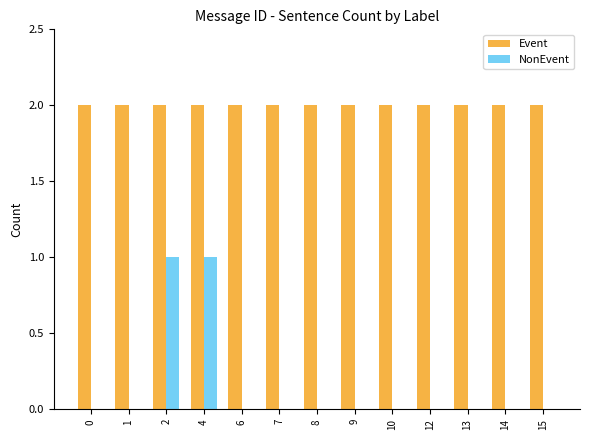

Reading left to right, transcribe all the data shown in this chart.

Event: 0=2	1=2	2=2	4=2	6=2	7=2	8=2	9=2	10=2	12=2	13=2	14=2	15=2
NonEvent: 0=0	1=0	2=1	4=1	6=0	7=0	8=0	9=0	10=0	12=0	13=0	14=0	15=0